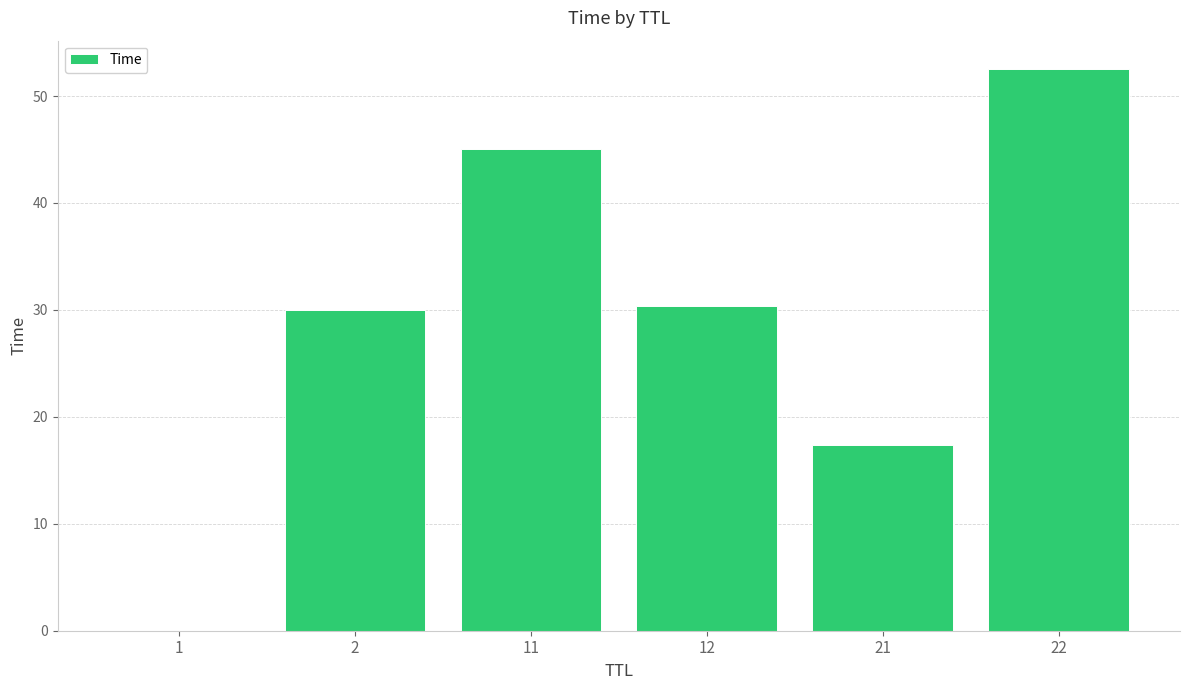

What is the sum of all values?

175.4